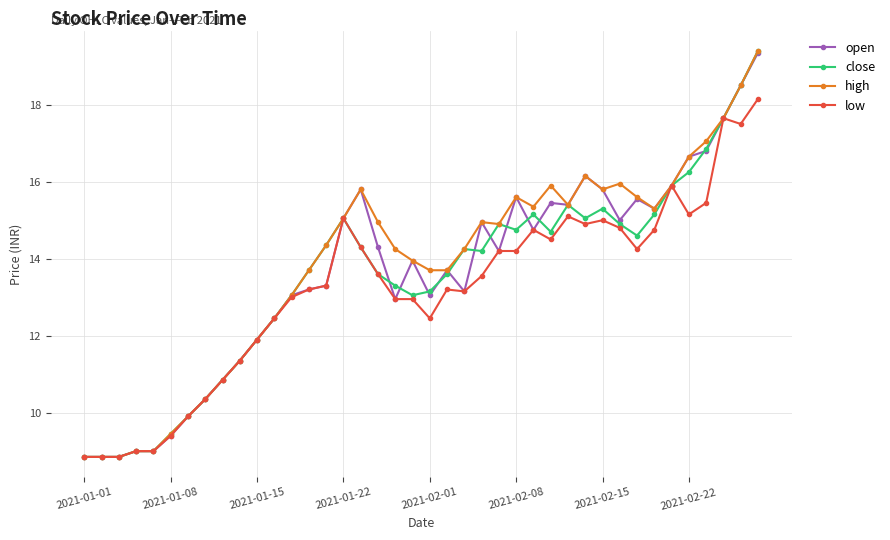

What is the value of the close point at the 20th from the left?

13.1